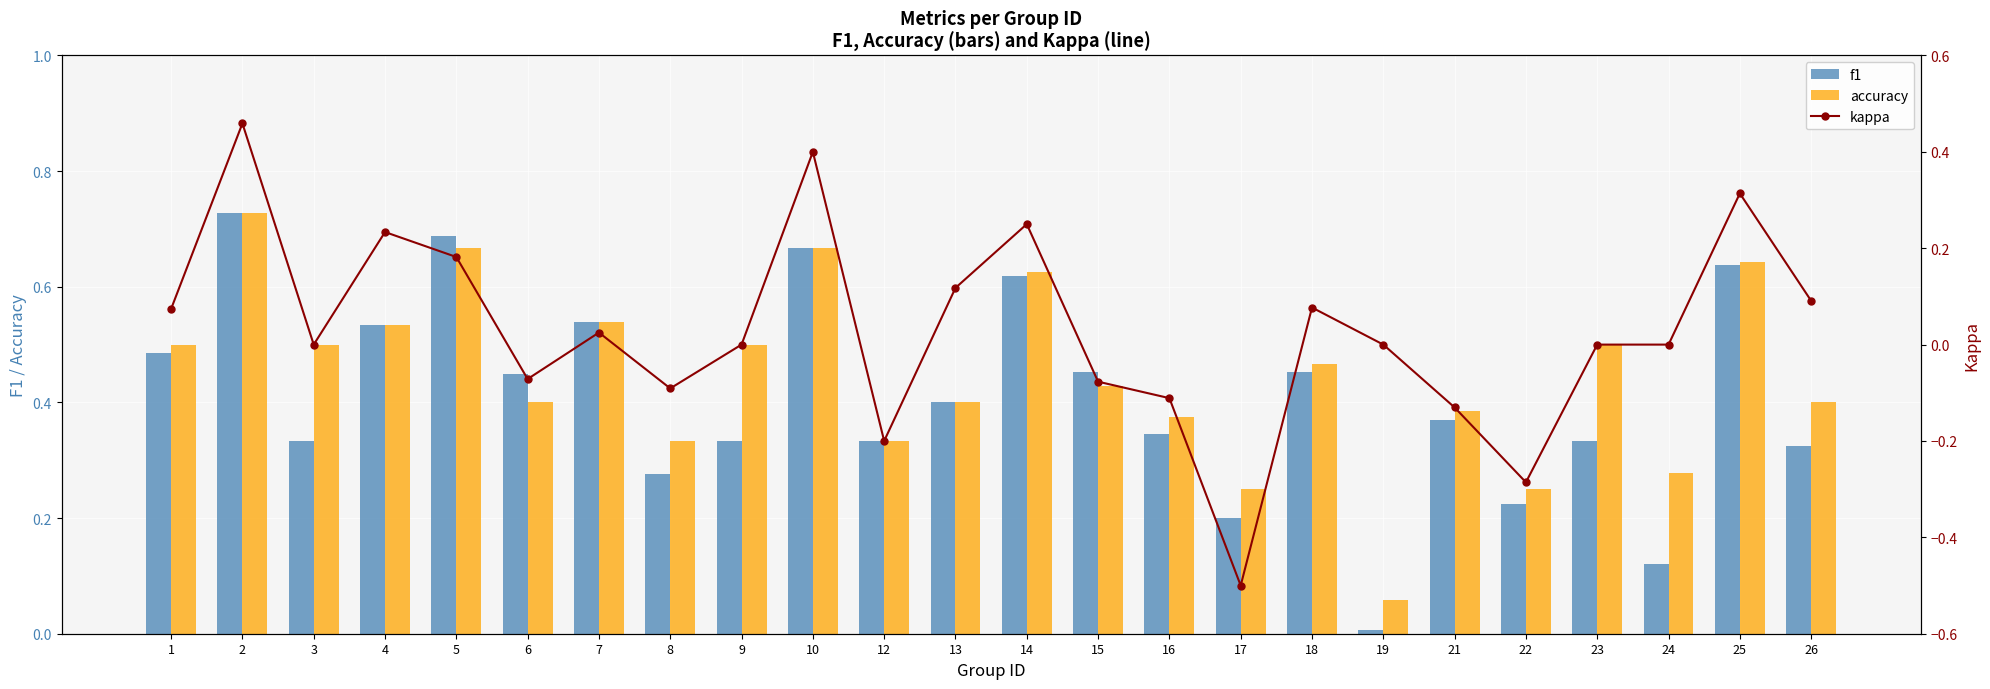

What is the average value of the f1 series?

0.4